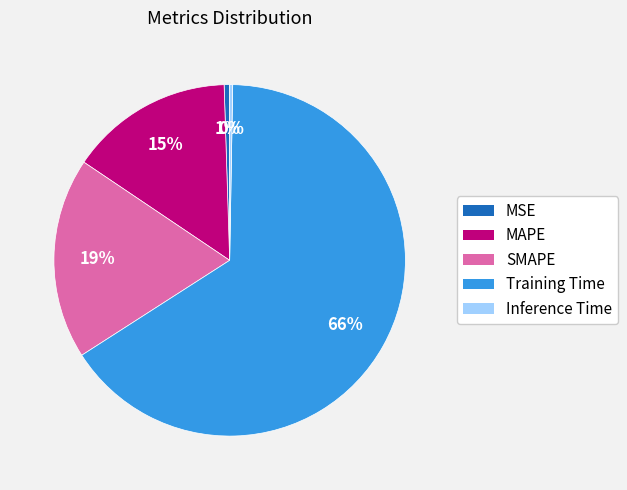

Combined, do Training Time and MAPE account for over 50%?

Yes